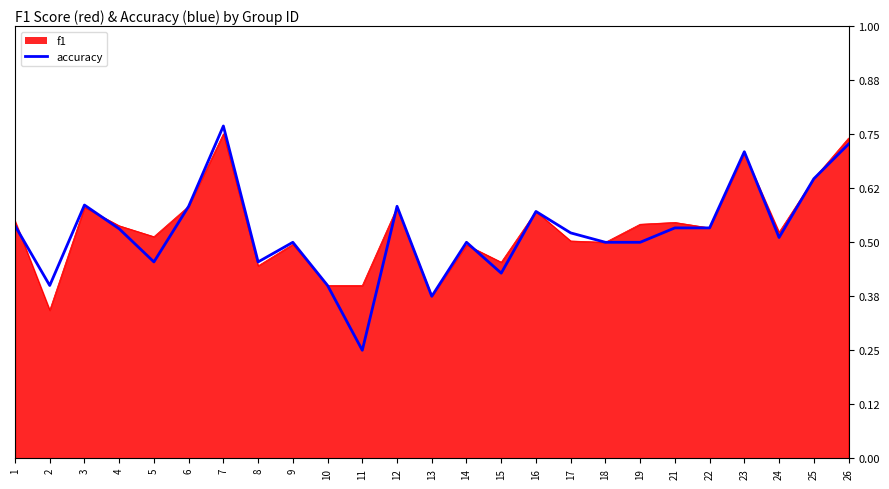

Where do accuracy and f1 first cross each other?

1 and 2